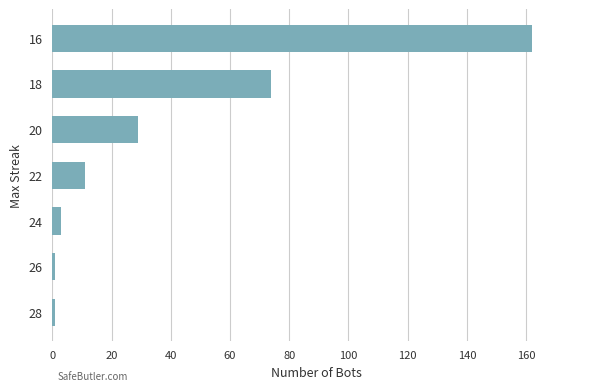

Does the chart contain stacked bars?

No